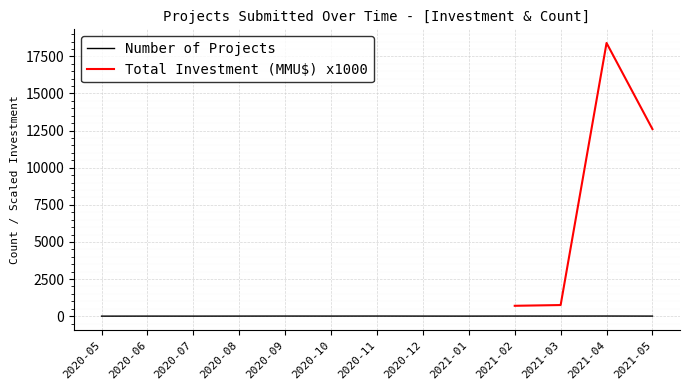

How many values are below 6?

4